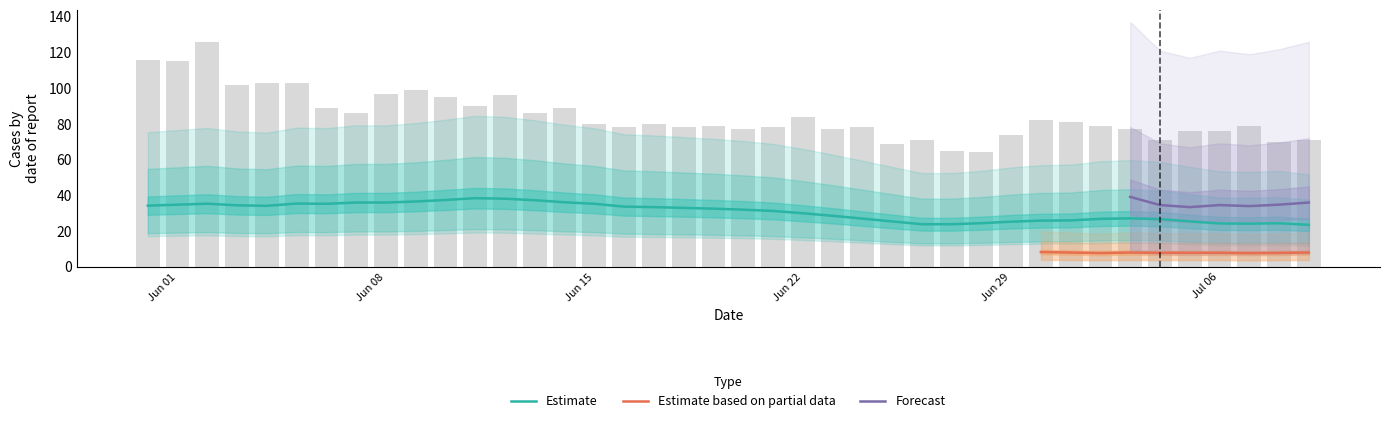

What is the spread (max minus min) of values at 18?

74